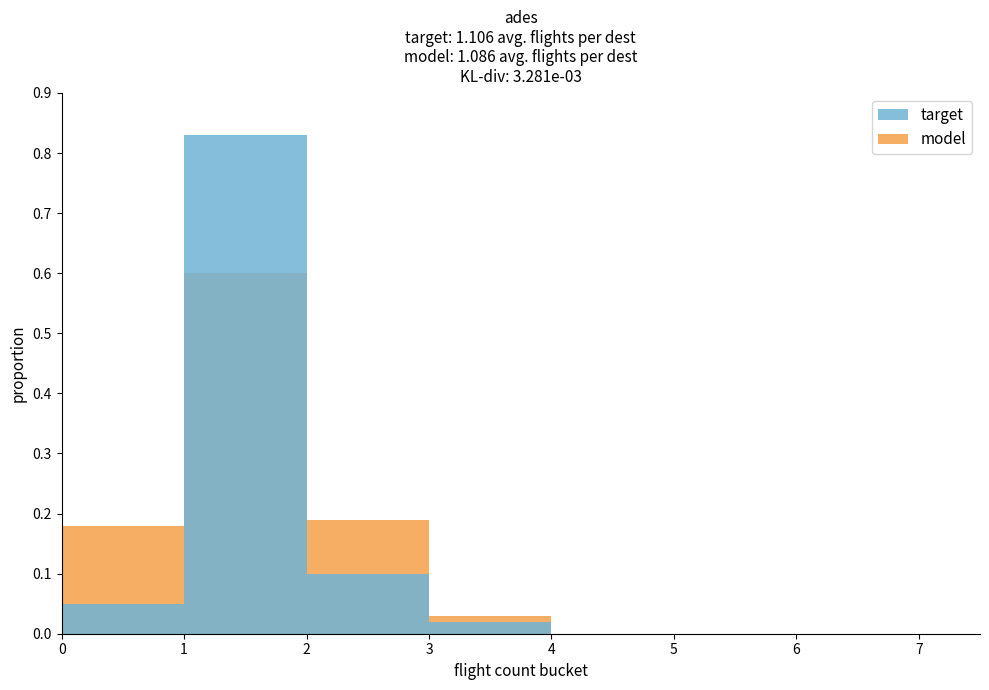

What is the total value across all series at 3?

0.1